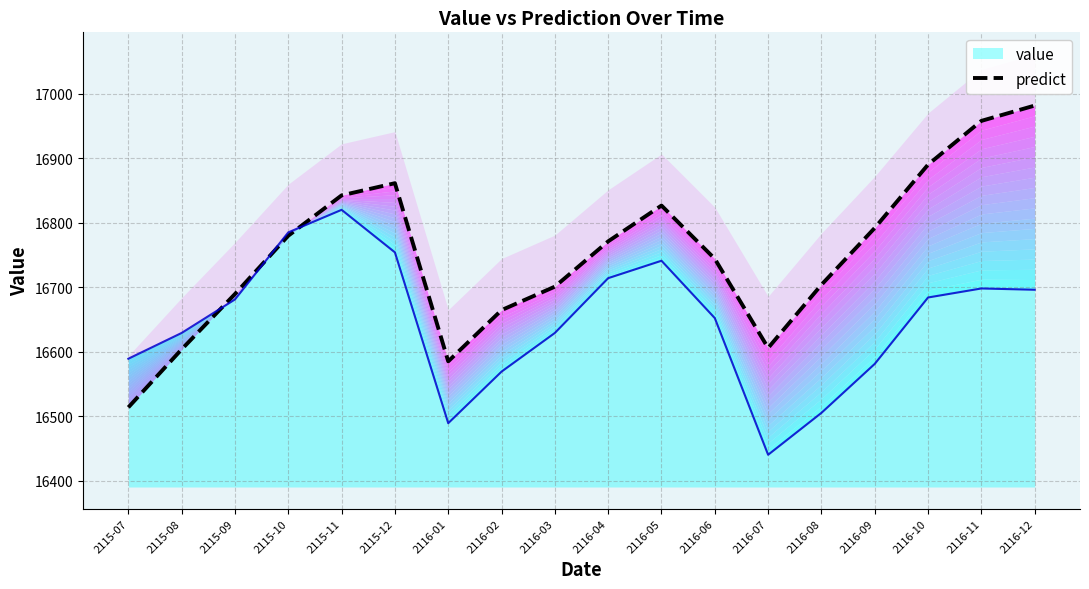

Count the number of categories in the chart.

18